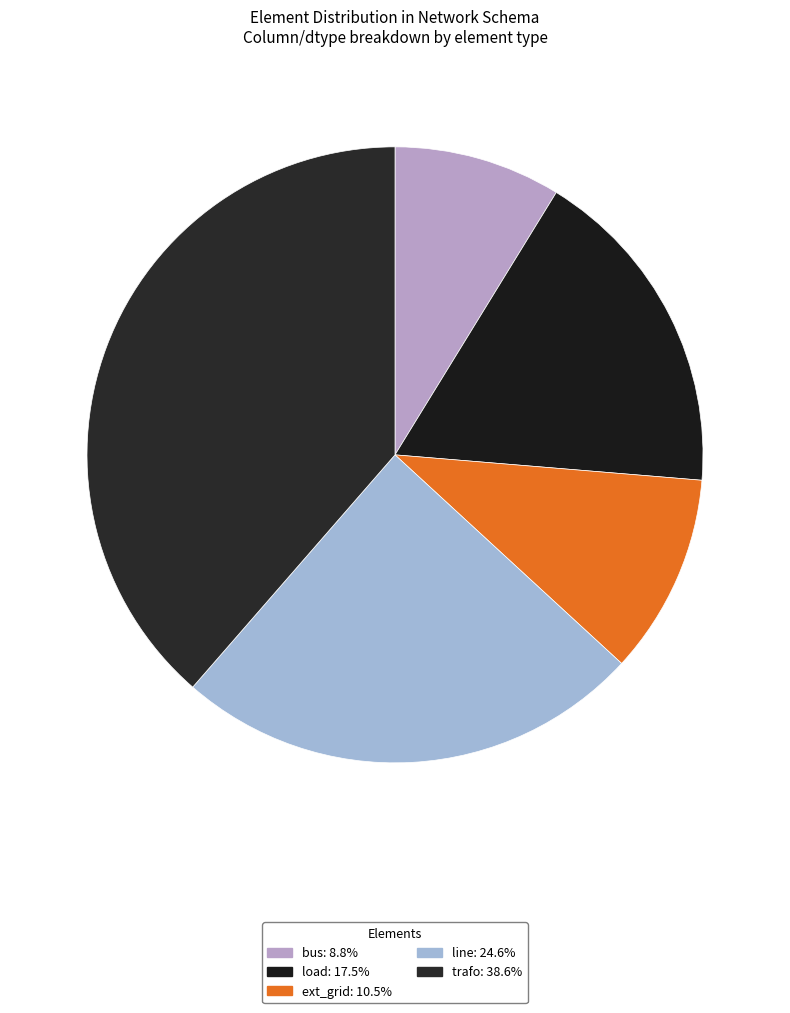

The line slice represents 15% of the pie. True or false?

False